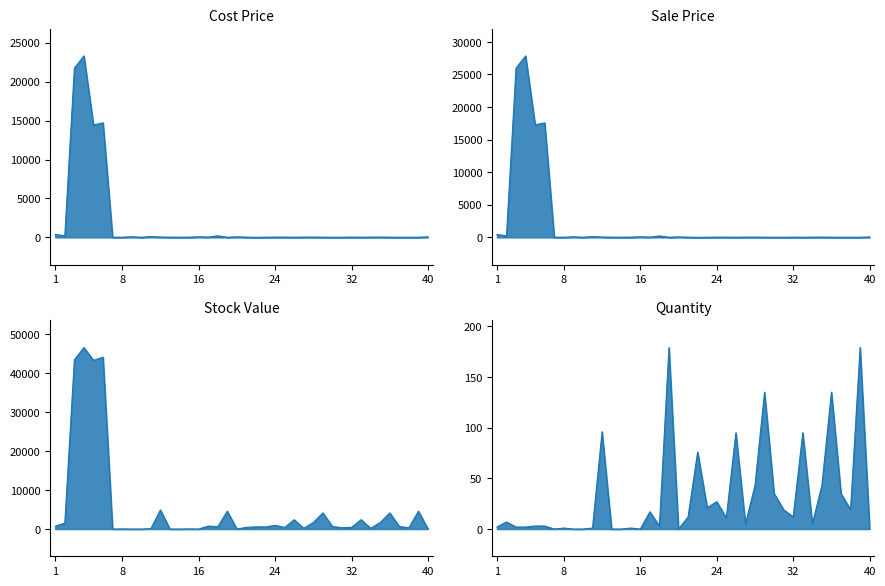

At how many categories does at least one series exceed 43472?

3